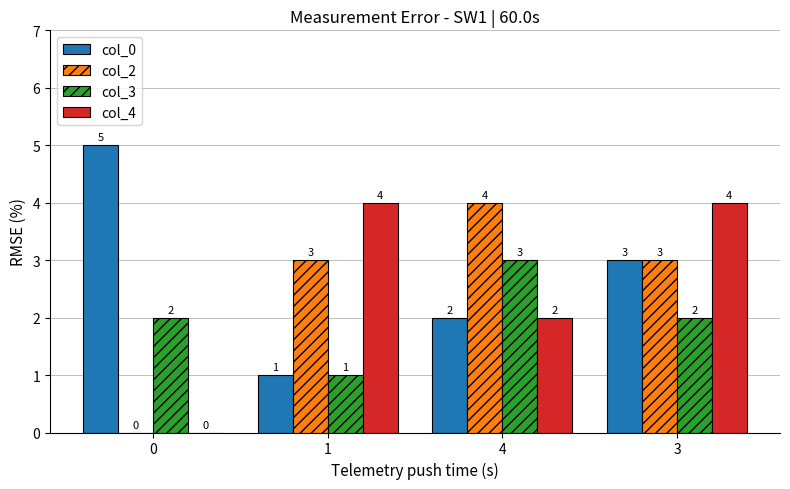

The col_2 series shows 3 at 1. True or false?

True